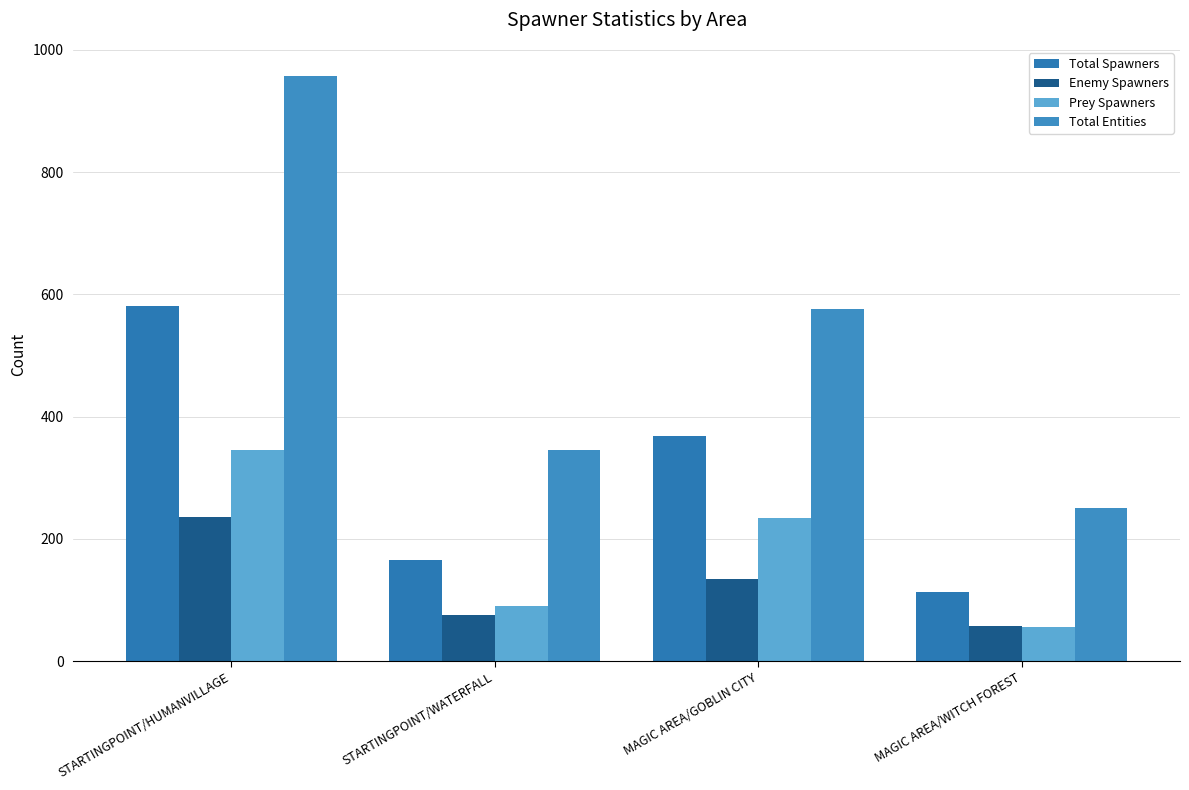

At which label is Prey Spawners closest to 200?

MAGIC AREA/GOBLIN CITY